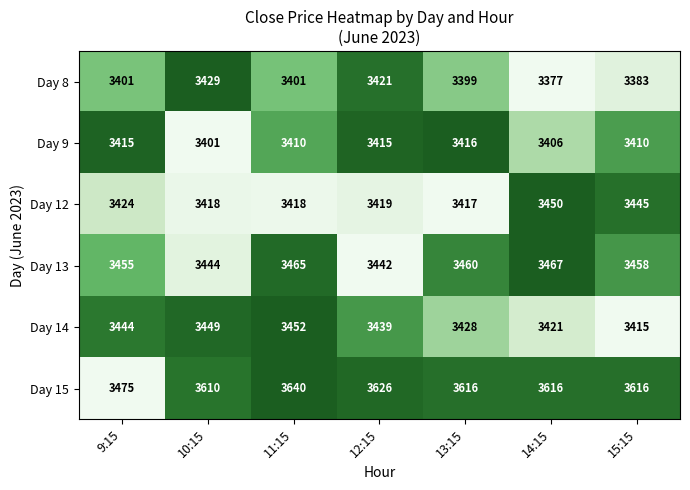

How many series are shown in this chart?

6